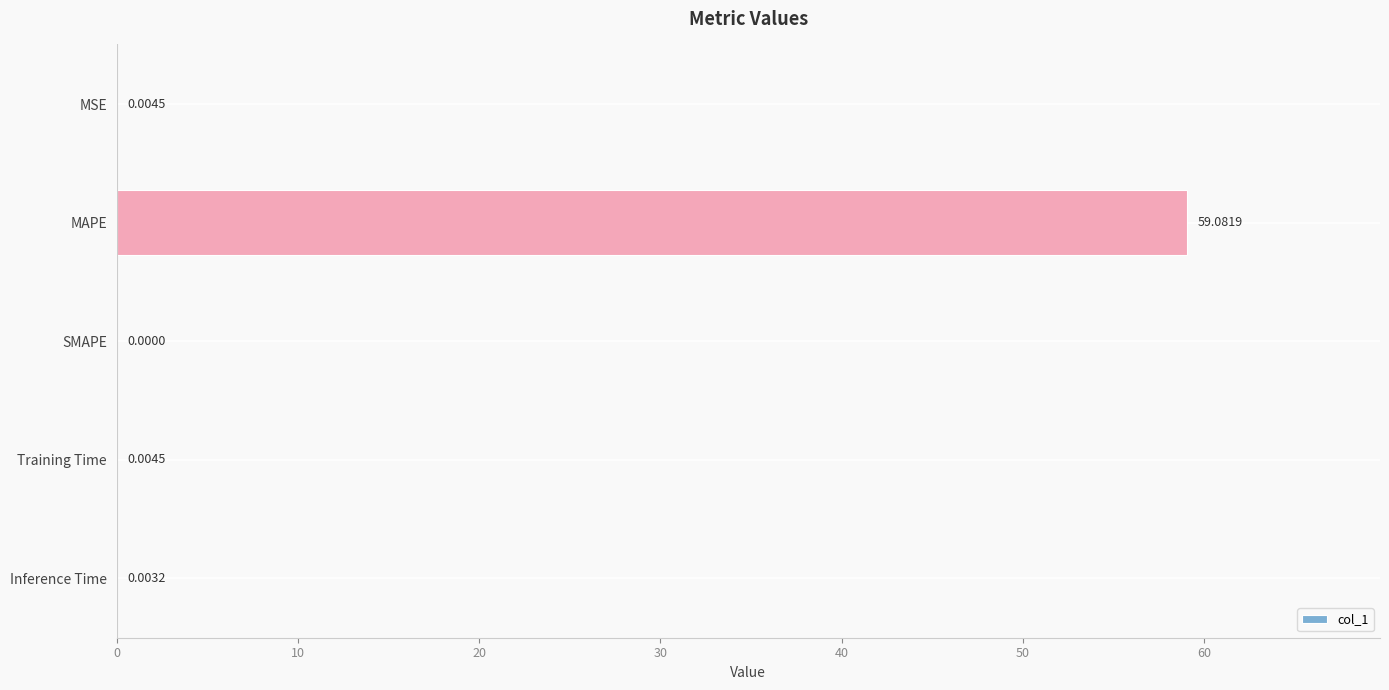

At which category does the chart reach its peak across all series?

MAPE